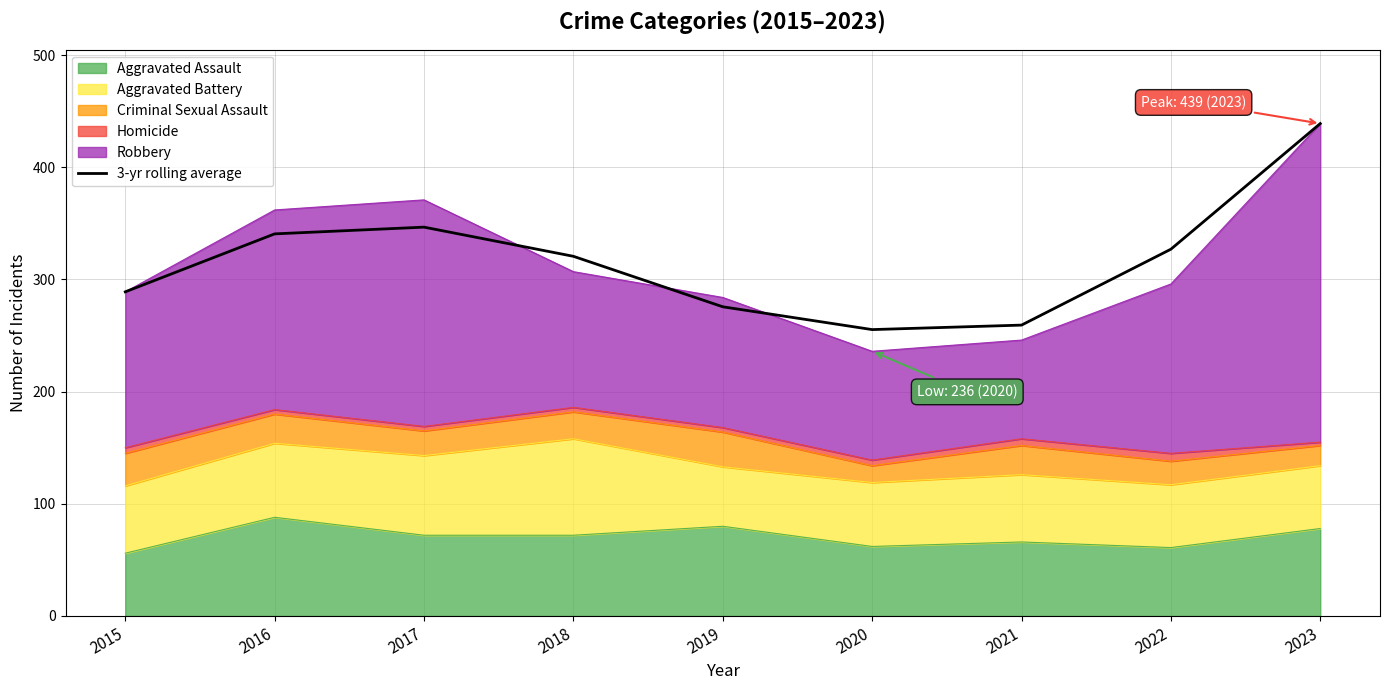

What is the maximum value shown in the chart?

439.0